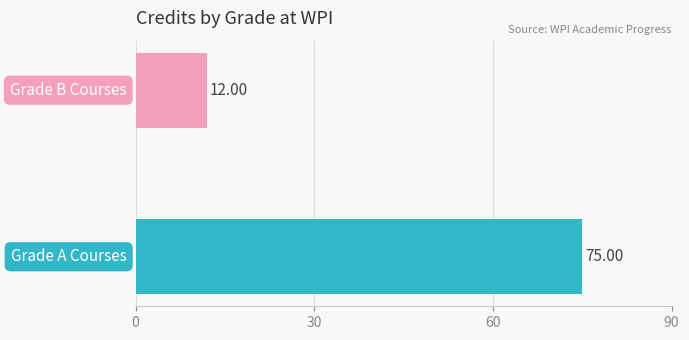

What is the sum of all values?

87